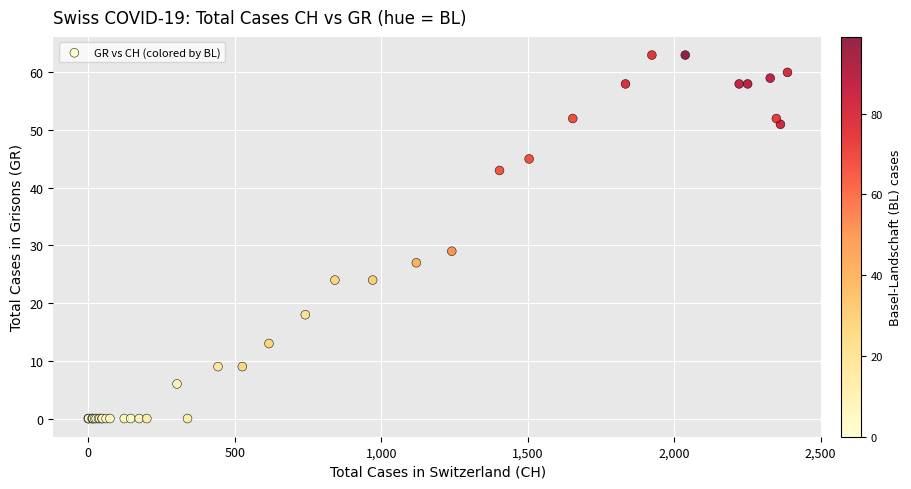

What Y value in the scatter plot is closest to 31?

29